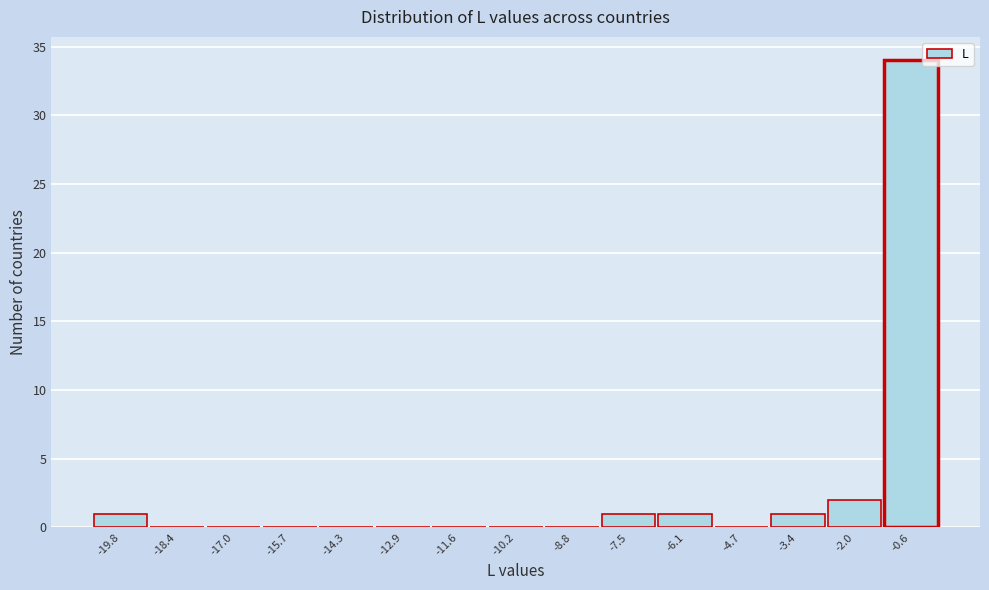

Reading left to right, transcribe this chart: for each bar, give the range it covers on the x-axis and its height. Neither the bar edges nor the heights are printed on the chart, so give them approximately, as read against the axes.

-20.4 to -19.0: 1
-19.0 to -17.8: 0
-17.8 to -16.4: 0
-16.4 to -15.0: 0
-15.0 to -13.6: 0
-13.6 to -12.2: 0
-12.2 to -10.8: 0
-10.8 to -9.6: 0
-9.6 to -8.2: 0
-8.2 to -6.8: 1
-6.8 to -5.4: 1
-5.4 to -4.0: 0
-4.0 to -2.6: 1
-2.6 to -1.4: 2
-1.4 to 0.0: 34